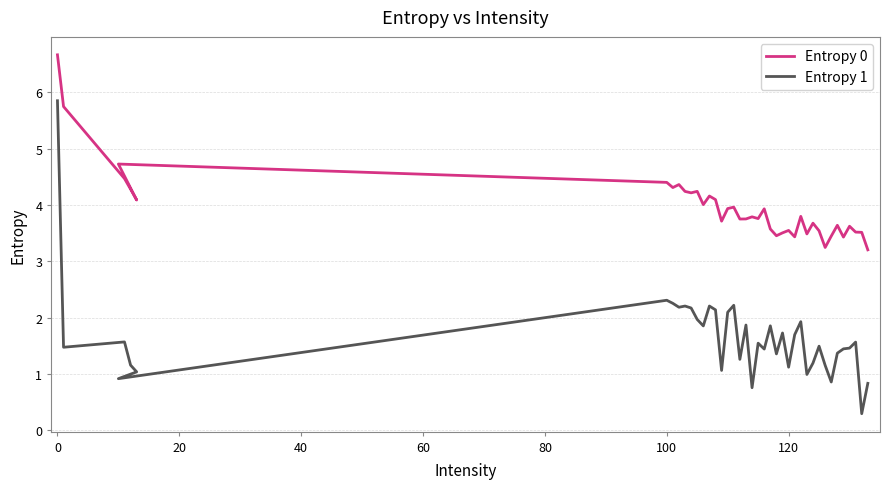

Reading left to right, extract all data points from this chart.

Entropy 0: 6.7	5.7	4.5	4.3	4.1	4.7	4.4	4.3	4.4	4.2	4.2	4.2	4.0	4.2	4.1	3.7	3.9	4.0	3.8	3.8	3.8	3.8	3.9	3.6	3.5	3.5	3.5	3.4	3.8	3.5	3.7	3.5	3.2	3.4	3.6	3.4	3.6	3.5	3.5	3.2
Entropy 1: 5.9	1.5	1.6	1.2	1.0	0.9	2.3	2.3	2.2	2.2	2.2	2.0	1.9	2.2	2.1	1.1	2.1	2.2	1.3	1.9	0.8	1.5	1.4	1.9	1.4	1.7	1.1	1.7	1.9	1.0	1.2	1.5	1.2	0.9	1.4	1.4	1.5	1.6	0.3	0.8